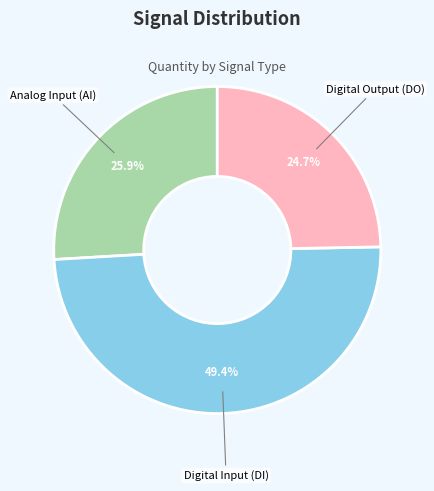

What portion of the pie excludes Digital Input (DI)?

50.6%